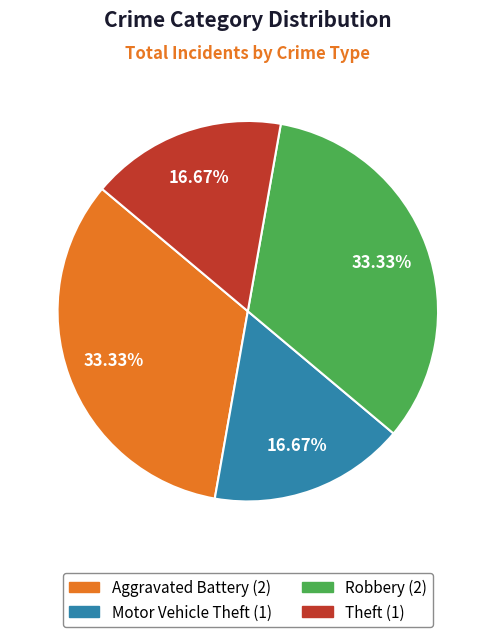

Approximately how many times larger is the value at Aggravated Battery compared to Theft?

2.0